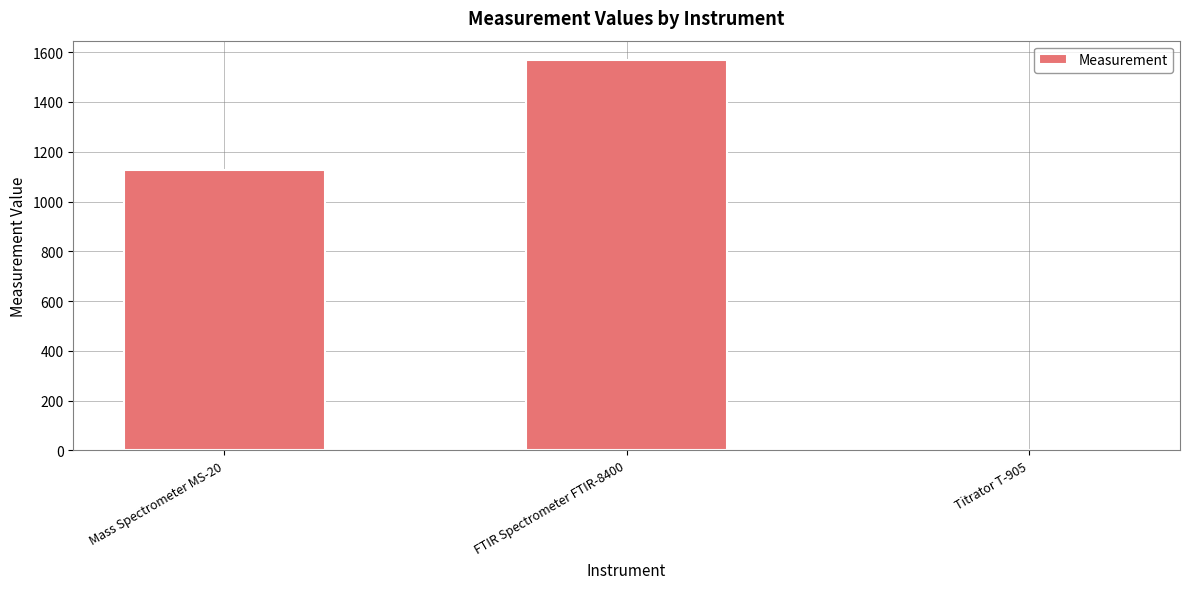

The value at Titrator T-905 is 0.0. True or false?

True